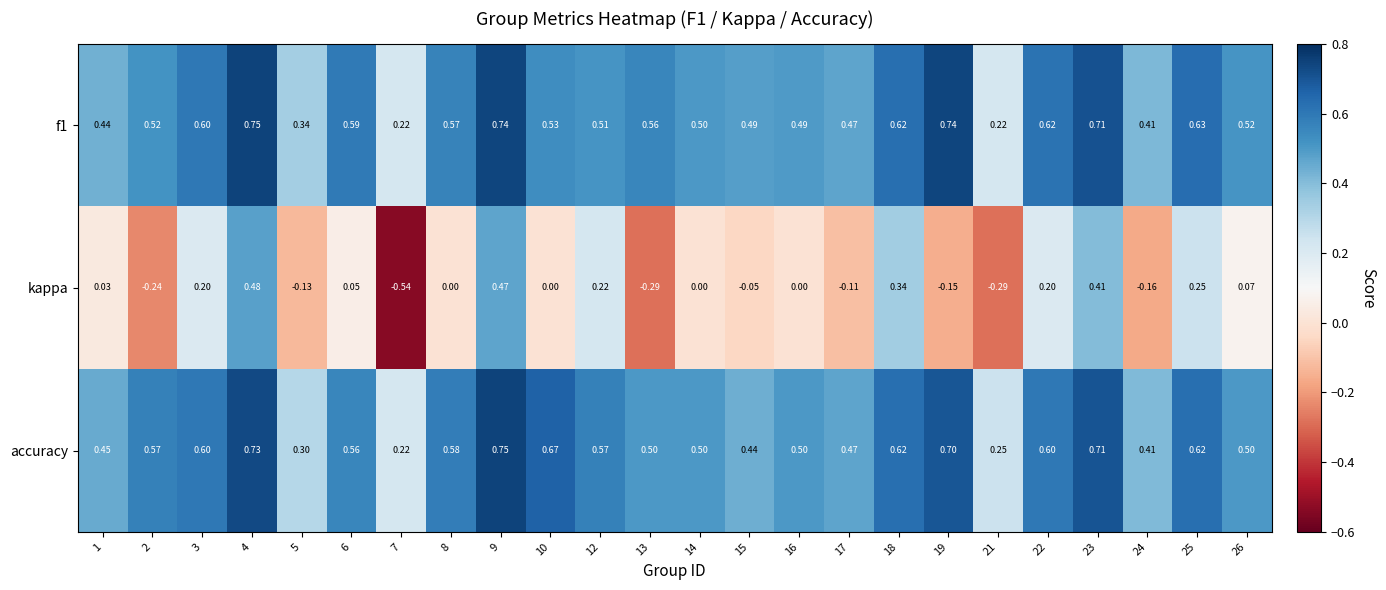

Which series has the largest total across all categories?

accuracy